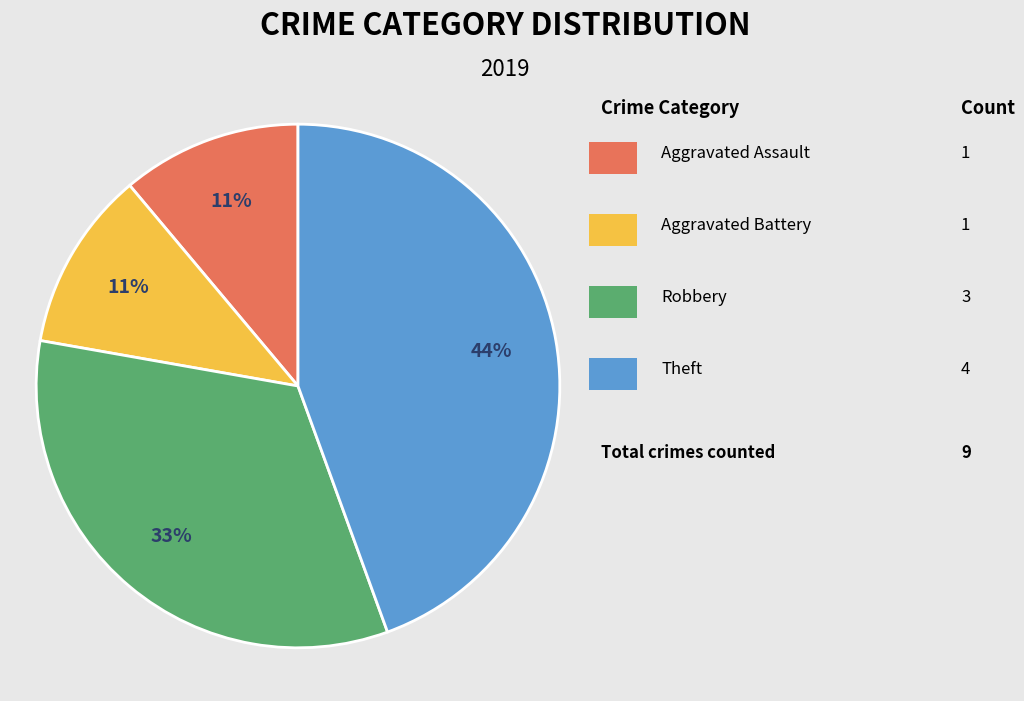

To the nearest percent, what is the average slice percentage?

25%